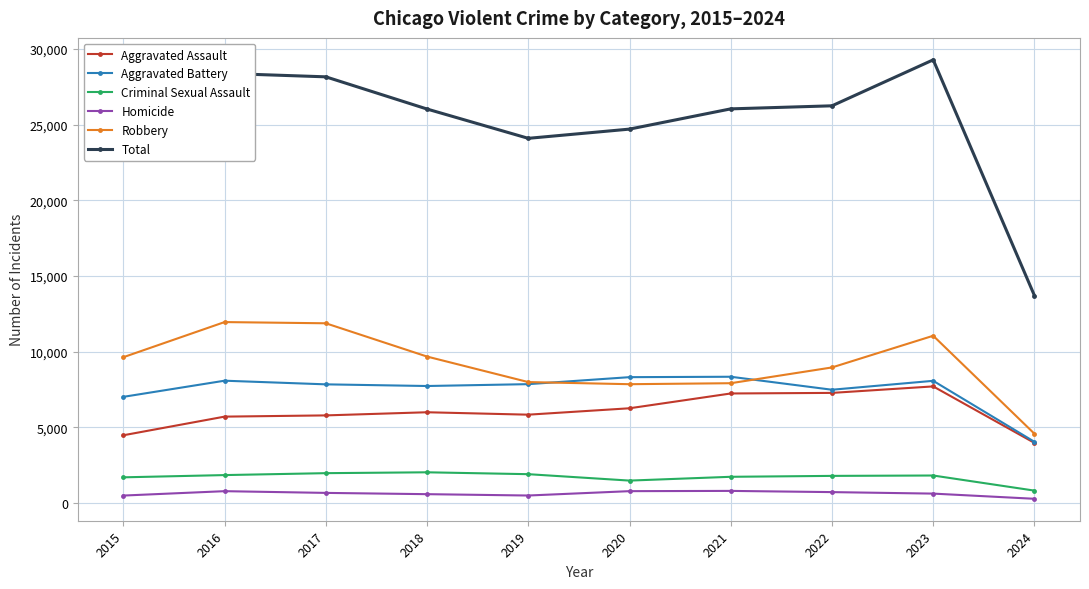

At which label does Homicide first exceed 672?

2016